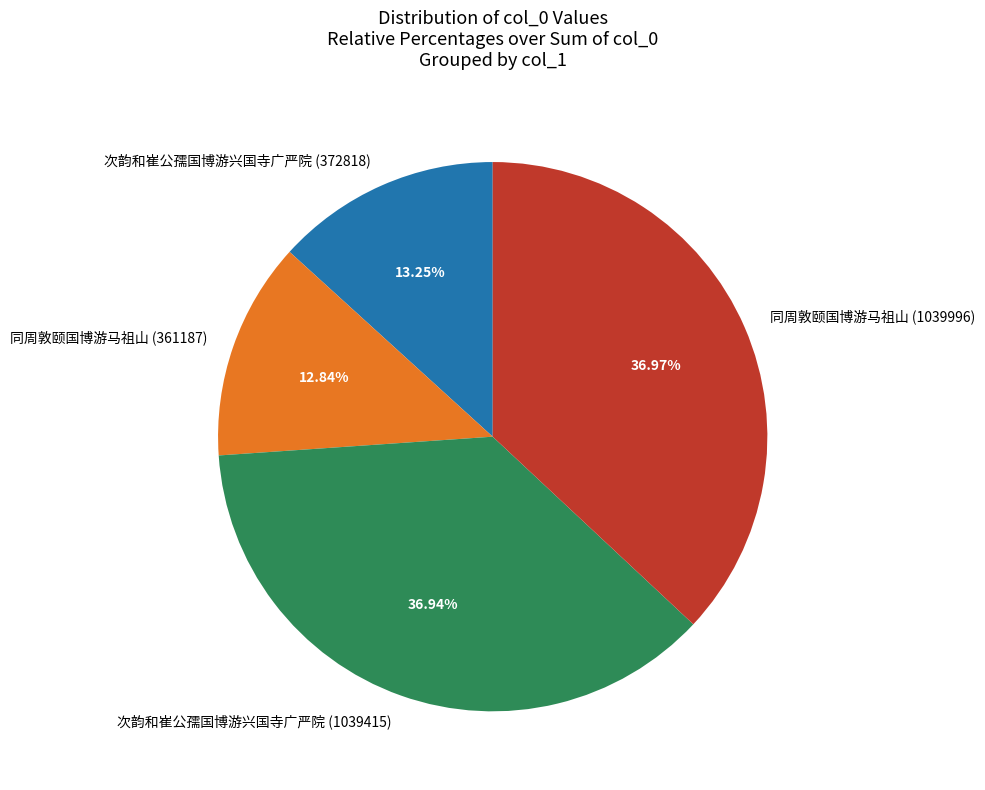

To the nearest percent, what portion does 次韵和崔公孺国博游兴国寺广严院 (372818) represent?

13%